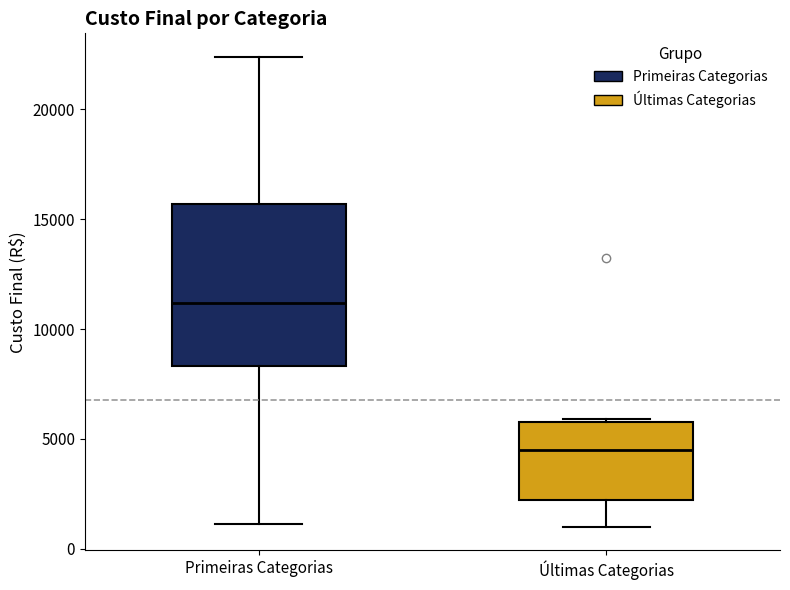

Where is the lower edge of the box for Primeiras Categorias on the y-axis? The values are not printed on the chart, so give them approximately, as read against the axis.

8500